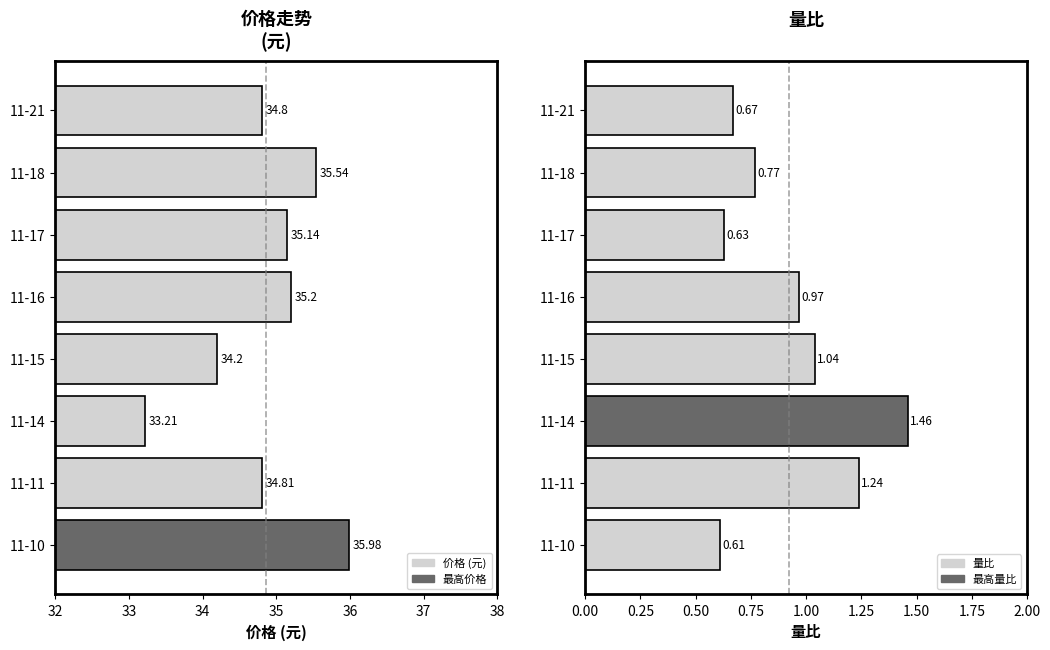

What is the difference between the maximum and minimum values in the 价格 series?

2.8